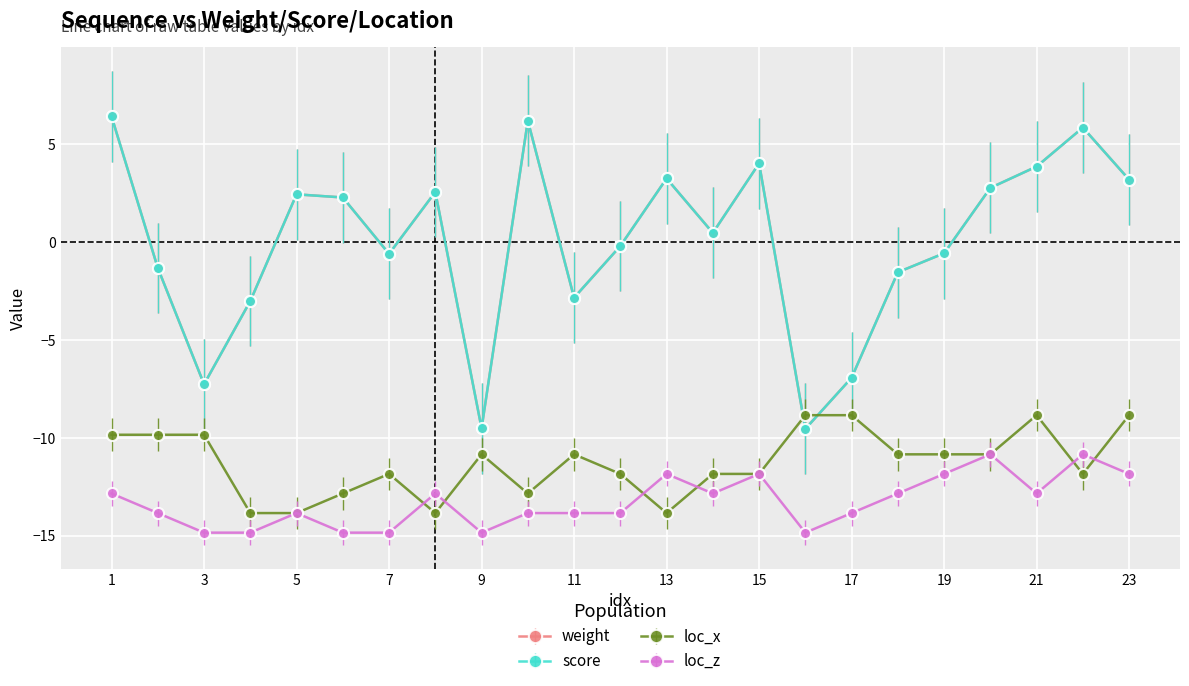

Is this an area chart (filled region under the line)?

No